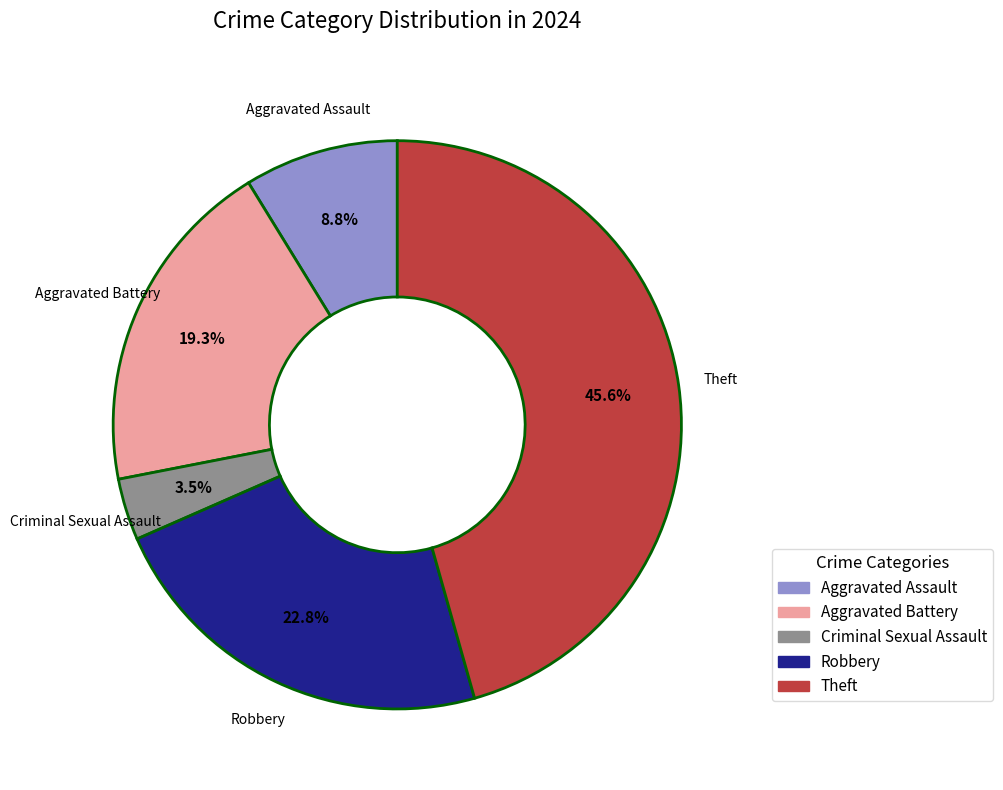

Combined, what portion of the pie is Criminal Sexual Assault and Aggravated Battery?

22.8%